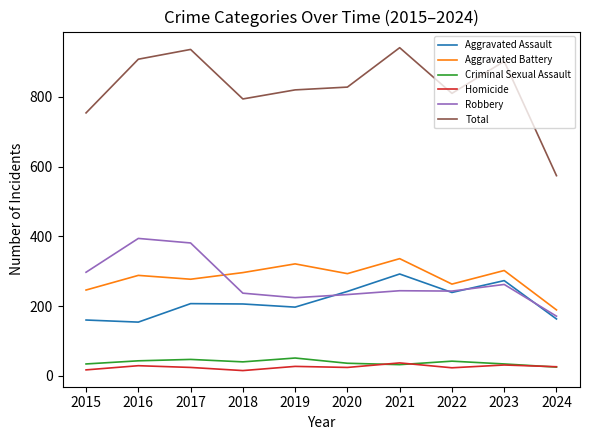

What is the smallest value displayed?

15